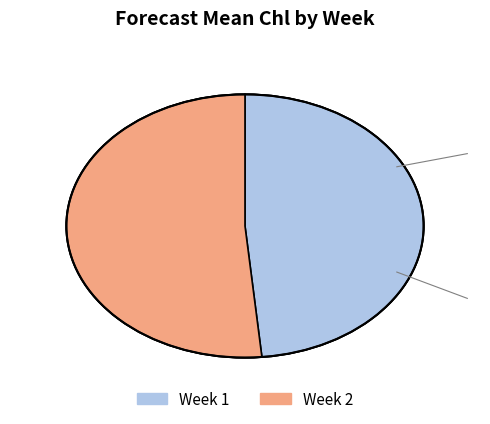

What is the total percentage of 1 and 2?

100.0%